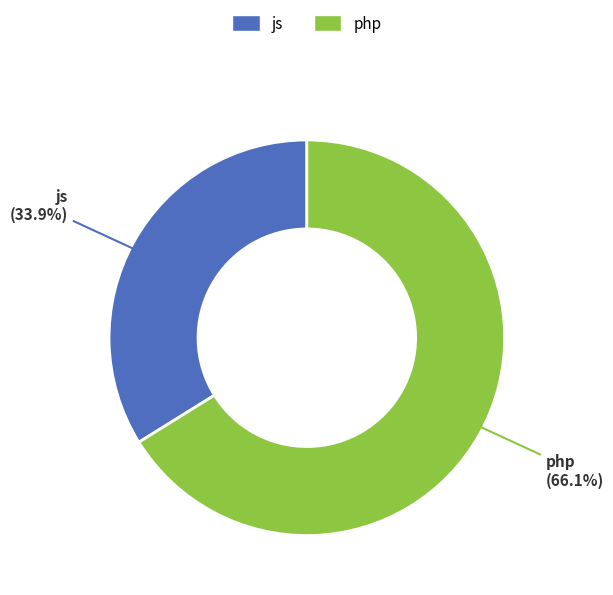

Combined, do js and php account for over 50%?

Yes